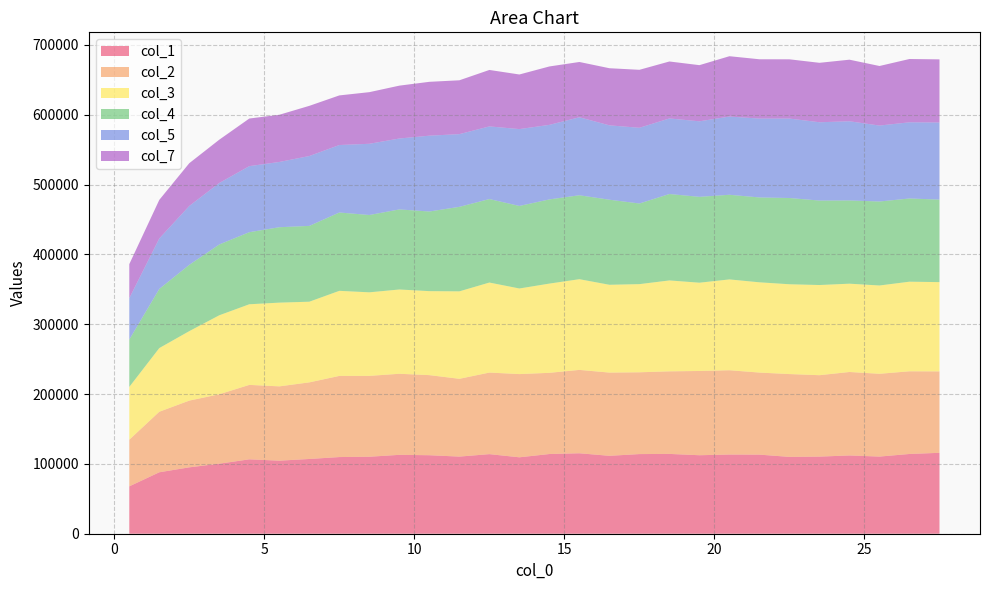

Reading left to right, transcribe all the data shown in this chart.

col_1: 67842.0	88008.0	95078.5	100299.5	106553.5	104643.0	107045.0	109803.0	110259.5	112983.0	112428.0	110469.5	113988.0	109454.5	114146.5	115225.5	111592.0	114068.5	114310.0	112420.5	113407.5	113284.5	110046.0	110448.0	112091.0	110490.5	114218.5	115872.5
col_2: 66819.5	86708.0	95587.0	99432.5	106605.5	106425.0	109724.5	116218.0	115800.0	116097.5	114710.0	111401.0	116832.0	119192.0	116294.0	119417.5	119192.5	117132.0	118259.0	120675.0	120741.0	117521.5	118627.0	116599.5	119546.5	118565.5	118413.0	116621.5
col_3: 75614.5	91177.5	99513.0	113151.0	115482.0	119908.0	115531.5	121847.5	119685.0	120714.5	120303.0	125271.0	128919.5	122593.5	127808.0	129907.5	125765.0	126274.0	130205.5	126432.0	130076.0	129276.0	128622.0	129151.5	126473.0	126470.0	128339.0	127867.5
col_4: 67796.5	84718.5	94950.0	101418.5	103213.0	107993.5	108582.5	112178.0	110734.5	114666.0	114051.5	121013.0	119569.5	118216.0	120554.0	120207.5	121820.0	115479.5	123770.0	122951.5	121224.0	121529.5	123519.0	120965.5	119232.5	120284.5	119168.5	118178.5
col_5: 59266.5	72265.5	84318.0	88051.0	94623.5	93468.5	100066.5	96660.0	101996.0	101577.5	108596.5	104142.0	104057.5	110073.0	106788.5	111678.0	106519.5	108441.5	108218.5	108193.0	112067.0	112968.5	113789.0	112154.5	113378.5	108774.0	109109.0	110411.5
col_7: 48746.0	55259.5	61255.0	62020.0	68181.0	67607.0	71864.0	71049.0	73944.0	75710.0	77138.0	77124.0	80860.0	78195.5	83641.0	79205.5	81801.5	83038.5	81586.5	80416.0	86388.5	84939.0	84853.0	85128.0	88201.5	85296.5	90660.5	90428.5